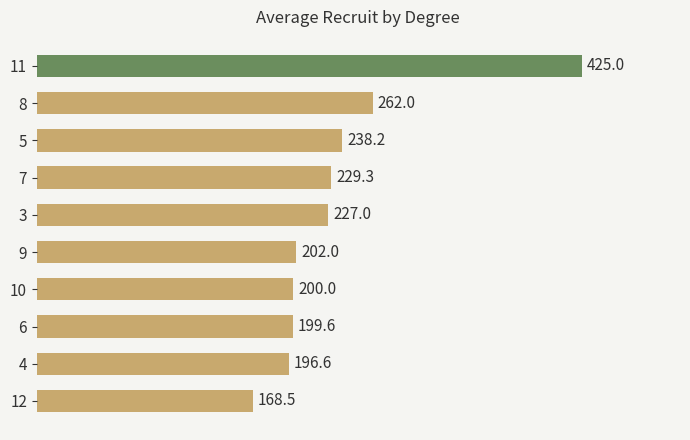

Reading bottom to top, extract all data points from this chart.

168.5	196.6	199.6	200.0	202.0	227.0	229.3	238.2	262.0	425.0